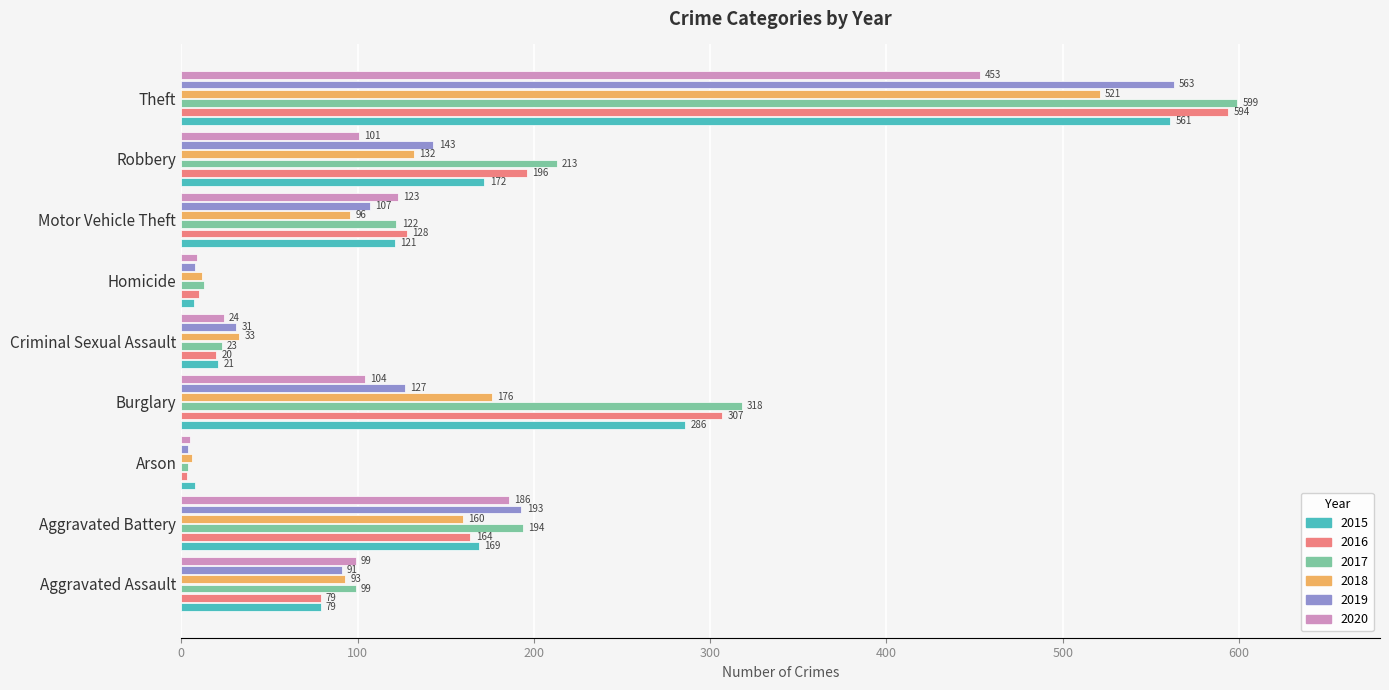

What value does the 2016 series have at Homicide, to the nearest 10?

10